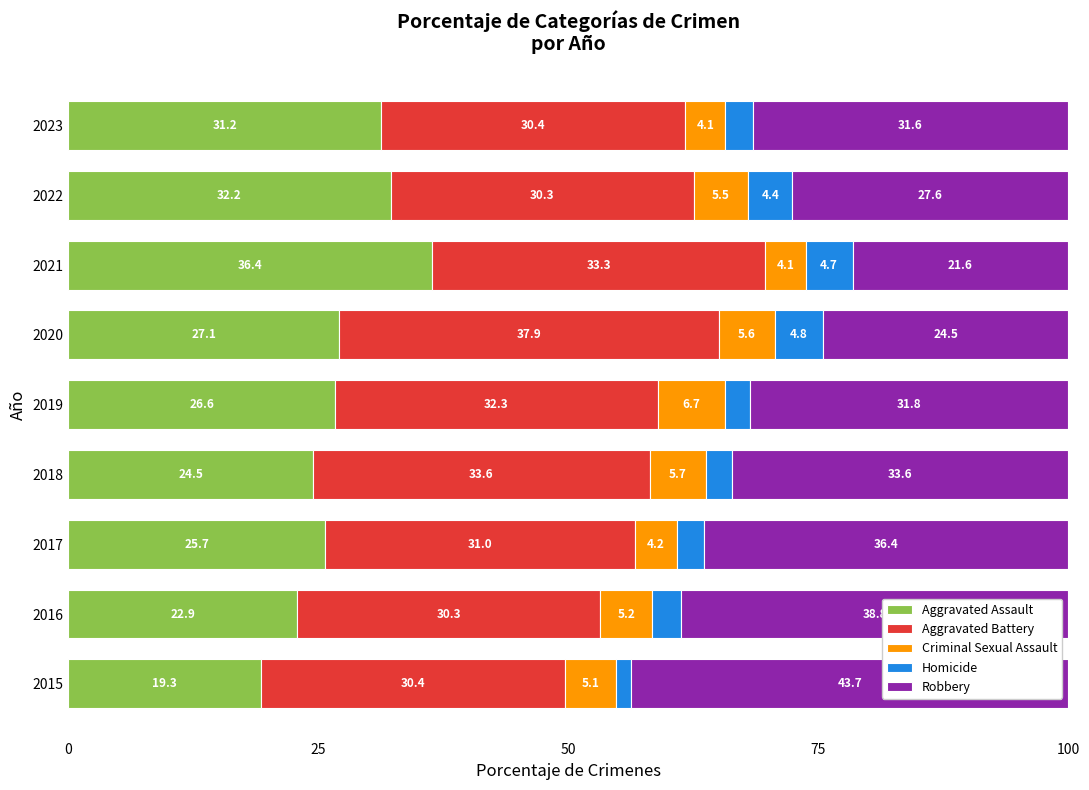

List the labels in order of Aggravated Assault value, largest first.

2021, 2022, 2023, 2020, 2019, 2017, 2018, 2016, 2015